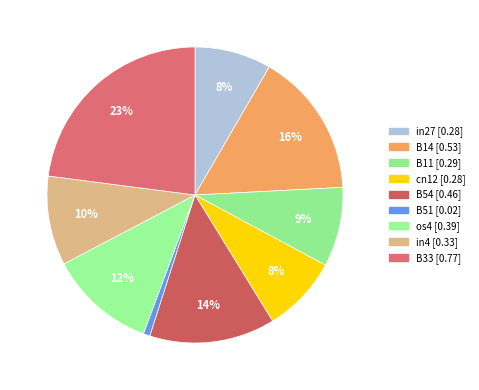

What is the largest slice in the pie chart?

B33